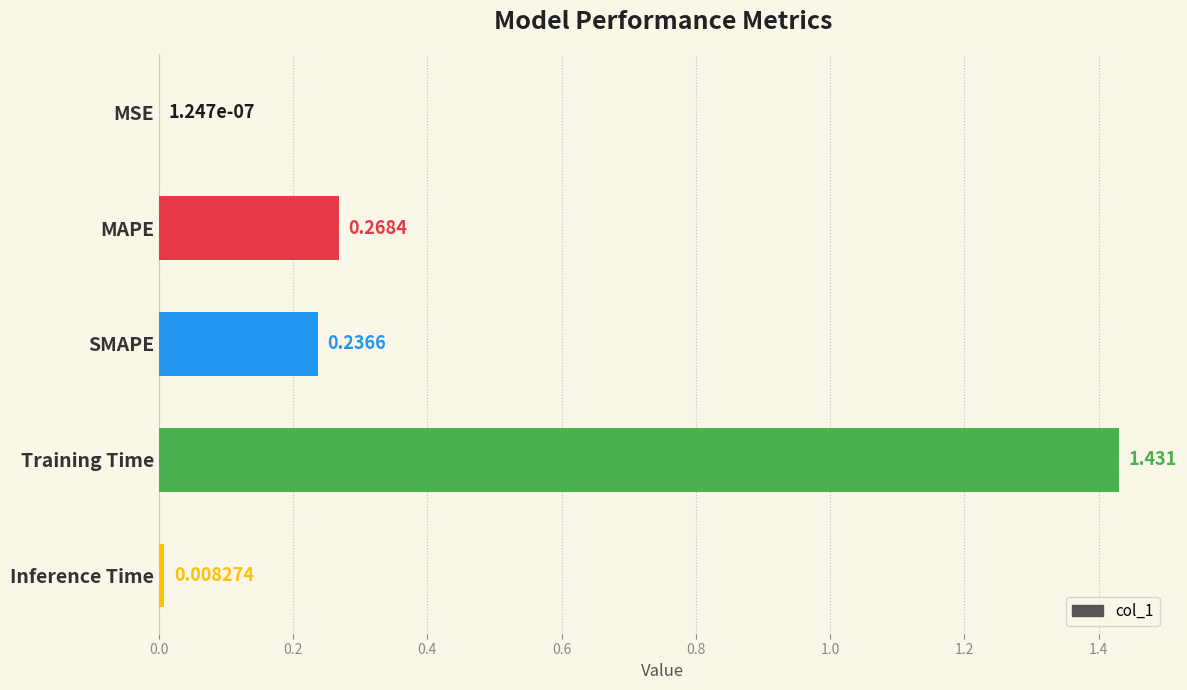

What is the sum of all values?

1.9